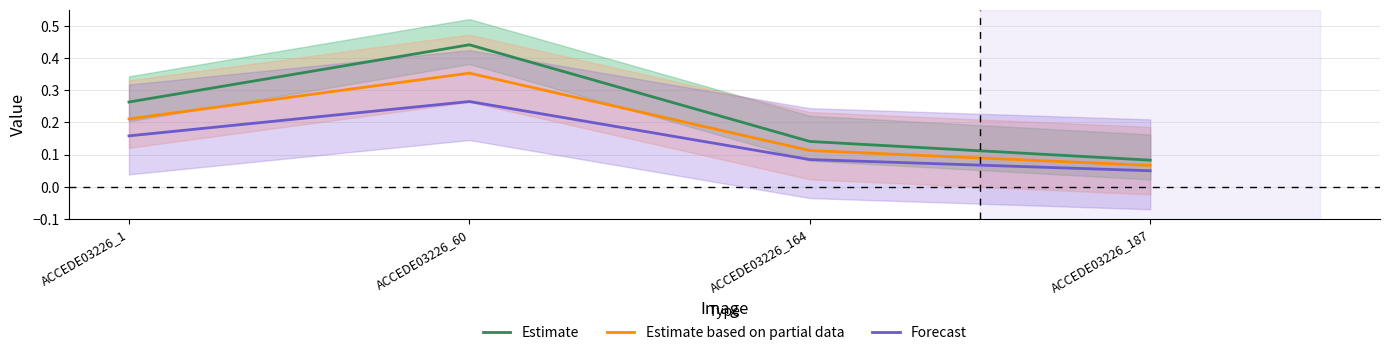

Reading left to right, list all the values displayed in this chart.

Estimate: 0.3	0.4	0.1	0.1
Estimate based on partial data: 0.2	0.4	0.1	0.1
Forecast: 0.2	0.3	0.1	0.0